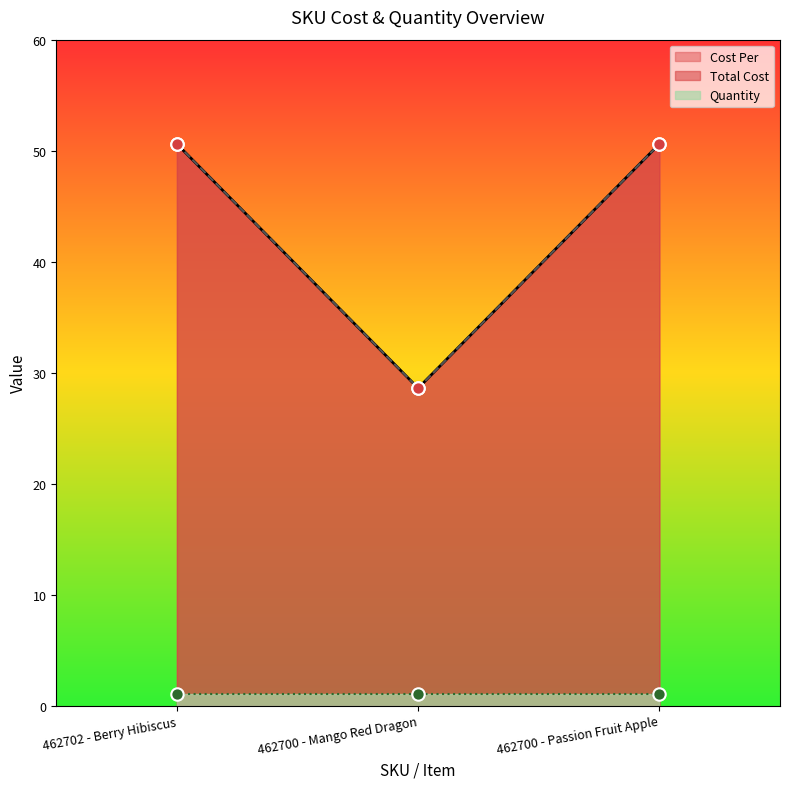

At which category is the sum across all series the highest?

462702 - Berry Hibiscus